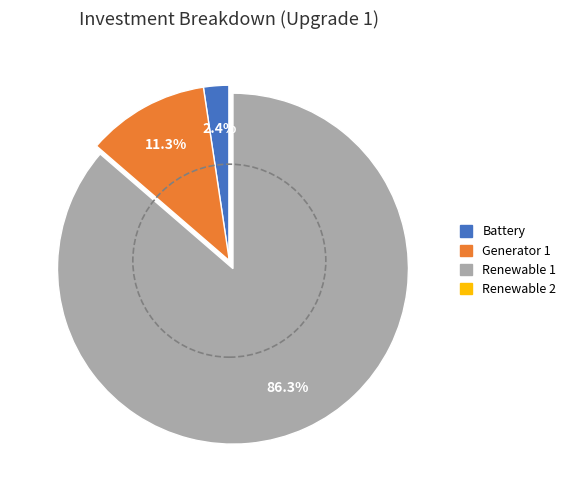

Between Battery and Renewable 1, which is larger?

Renewable 1